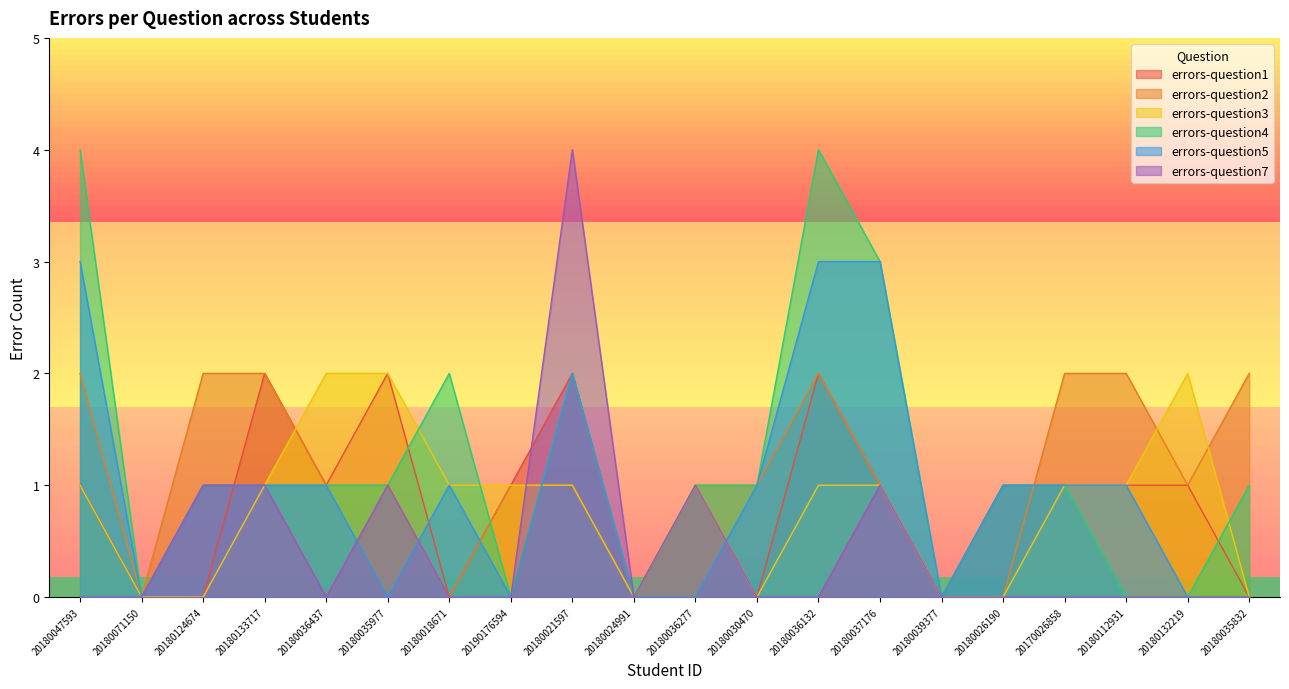

In errors-question3, how many points are lower than both neighbors (excluding endpoints)?

2